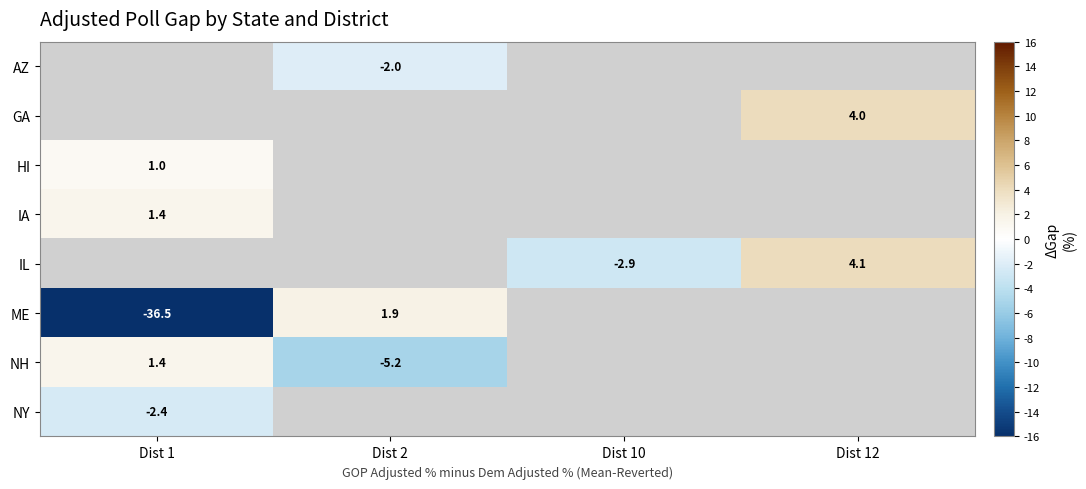

What is the maximum value shown in the chart?

4.1